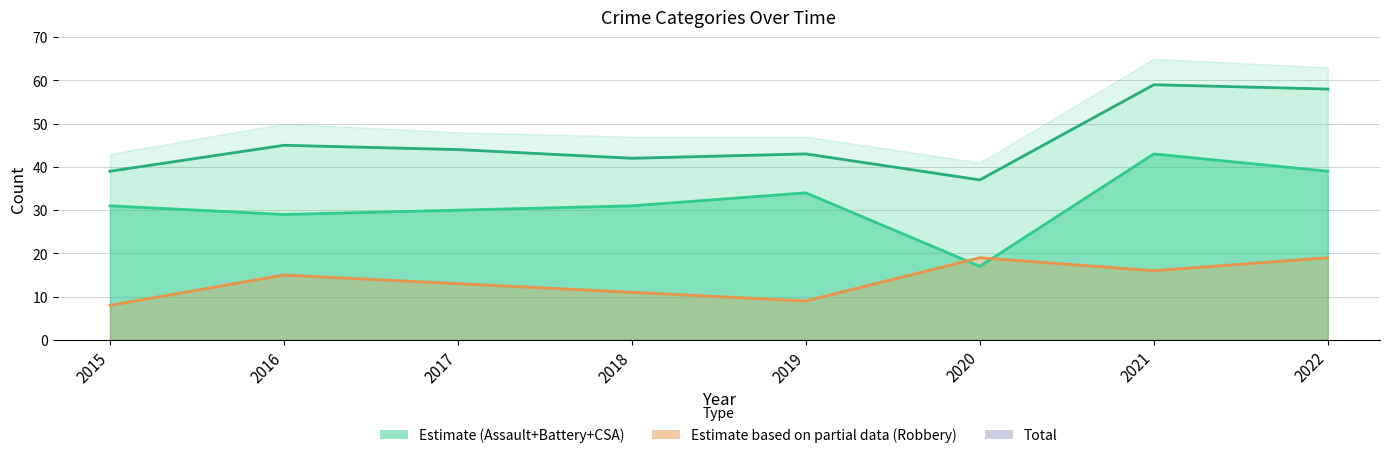

True or false: Aggravated Battery and Criminal Sexual Assault intersect in this chart.

False